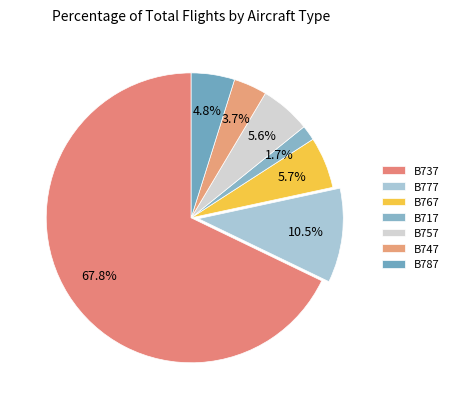

Count the number of slices in the pie.

7